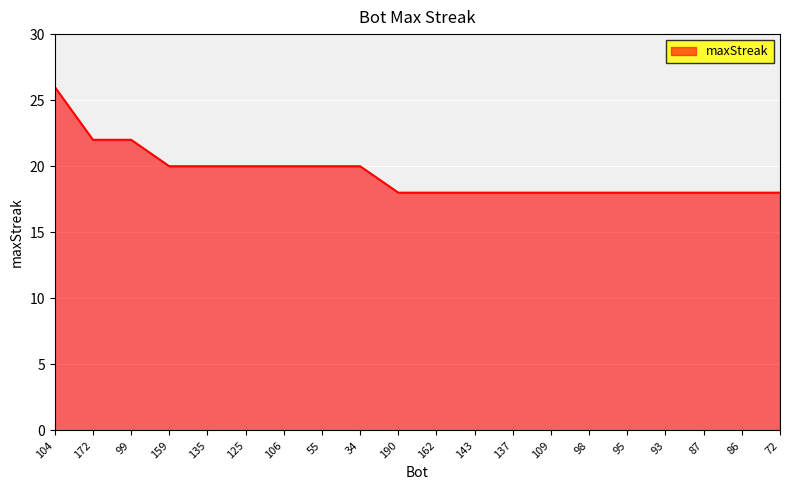

What position from the right is 95?

5